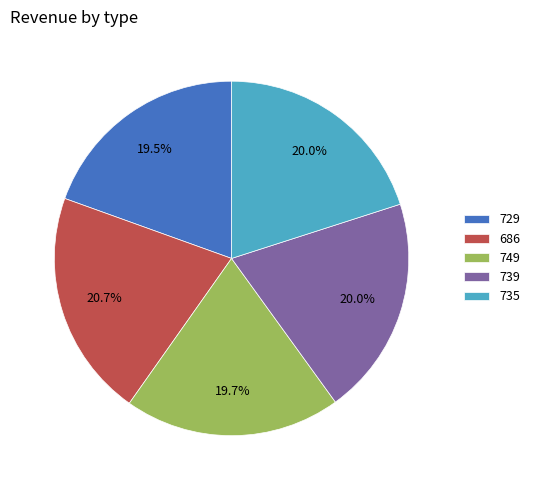

Do 735 and 686 together represent more than half of the pie?

No